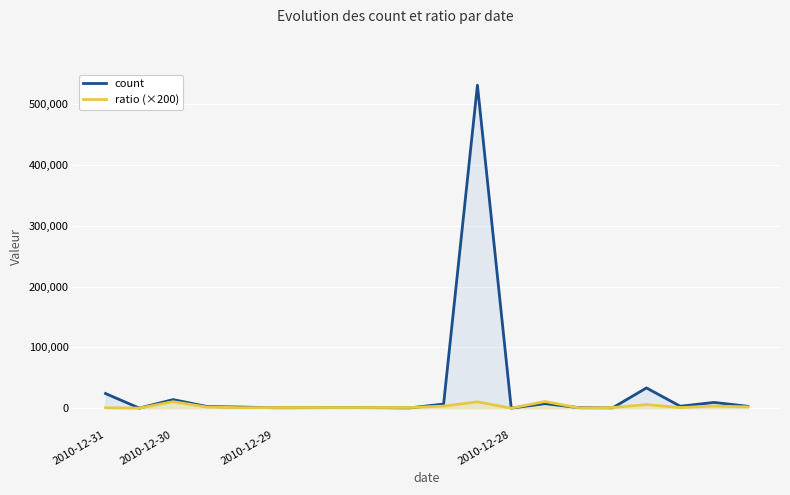

What are all the series names shown in the legend?

count, ratio (×200)